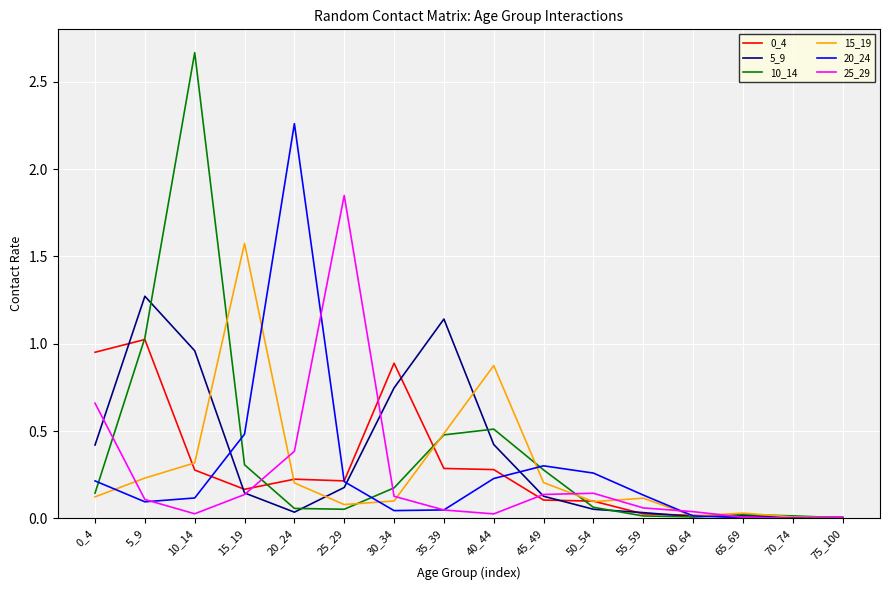

Is the value of 25_29 at 20_24 greater than the value of 5_9 at 65_69?

Yes